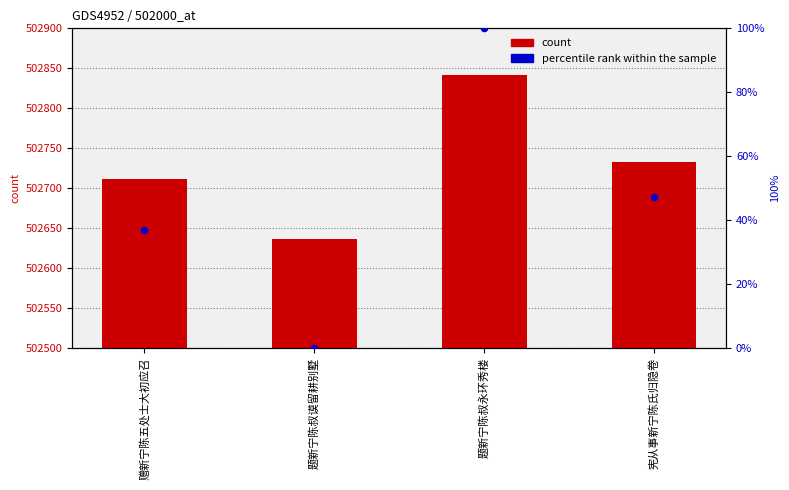

Which series has the largest Y range (max minus min)?

col_0